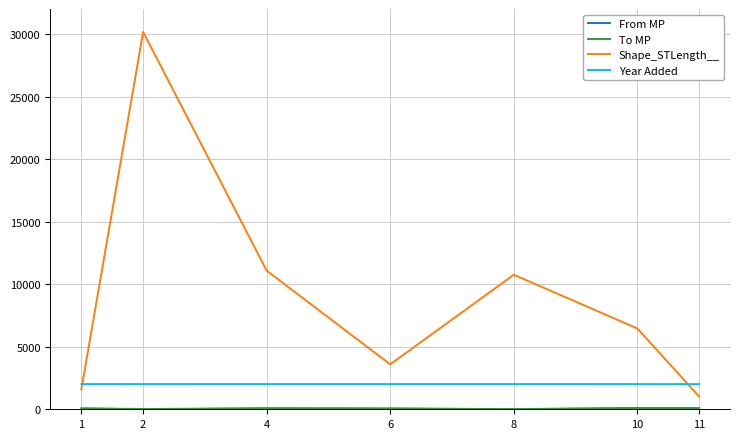

Which series has the widest spread of values?

Shape_STLength__